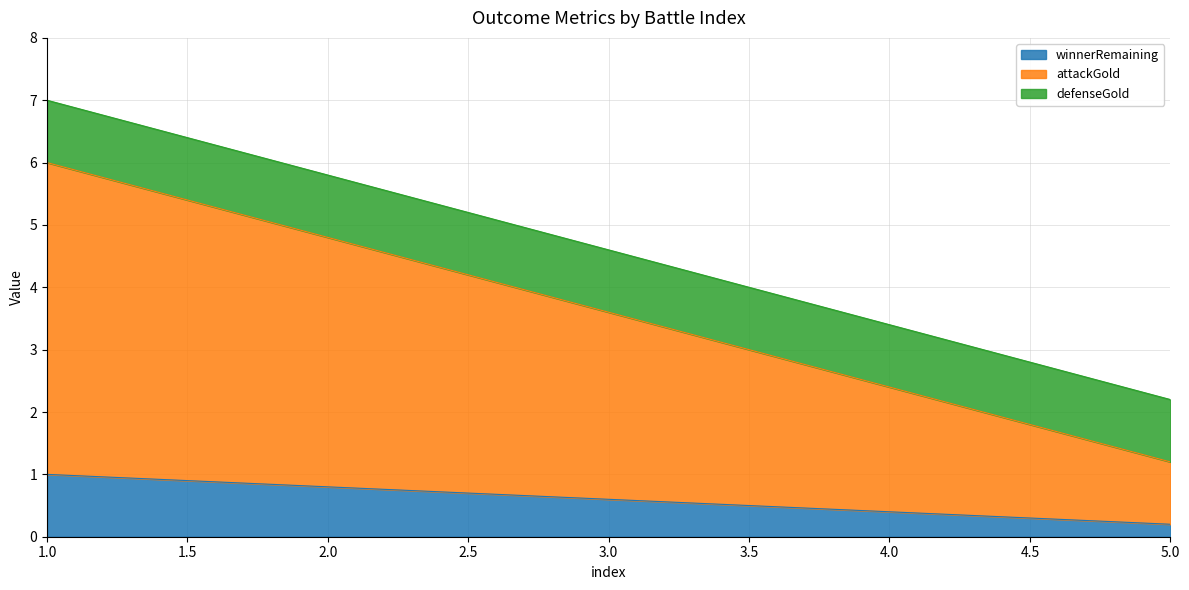

Rank the categories by attackGold value from lowest to highest.

5, 4, 3, 2, 1